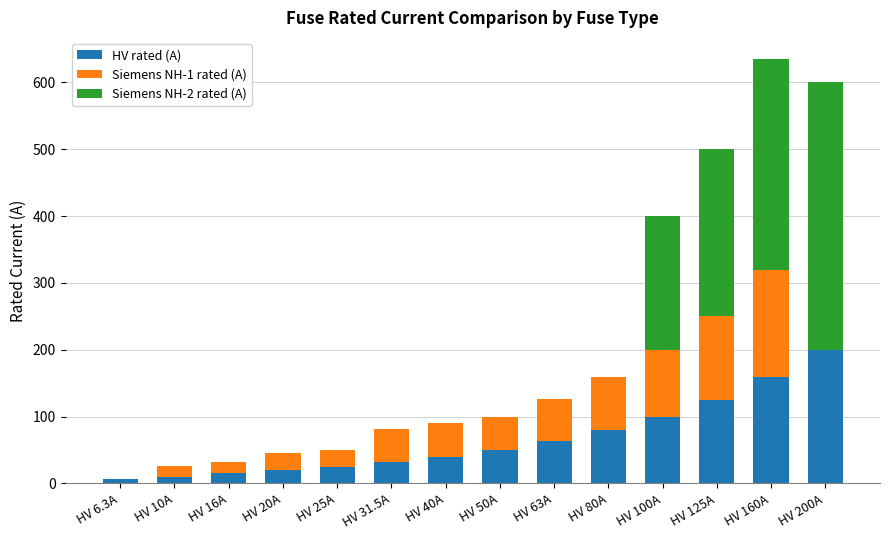

At which label does HV rated (A) reach its peak?

HV 200A